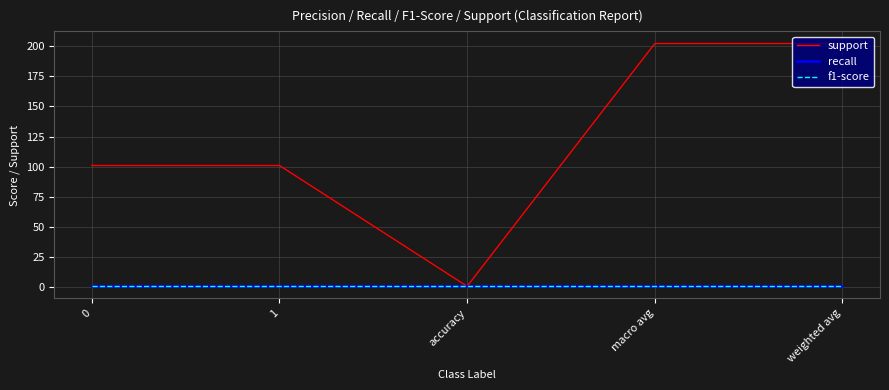

List the labels in order of f1-score value, largest first.

0, 1, accuracy, macro avg, weighted avg